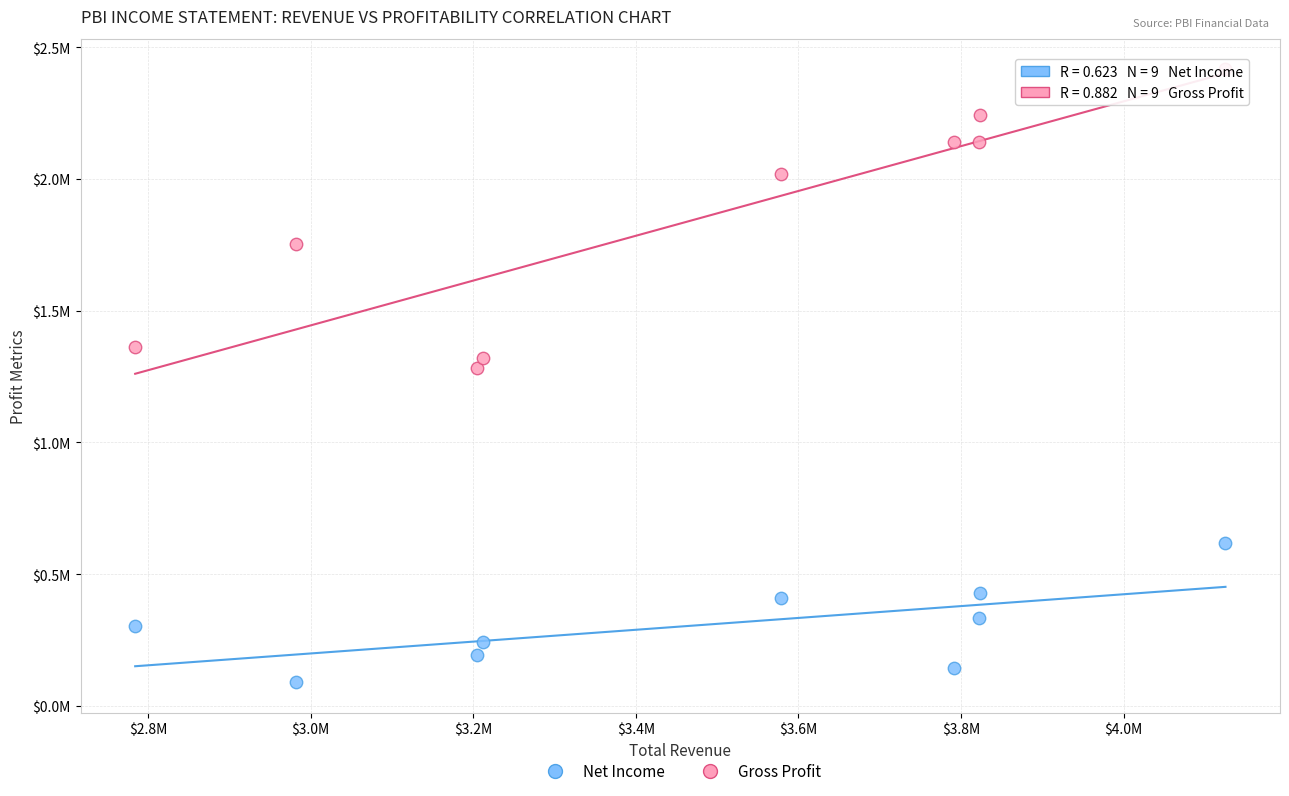

Which series reaches the minimum Y coordinate?

Net Income